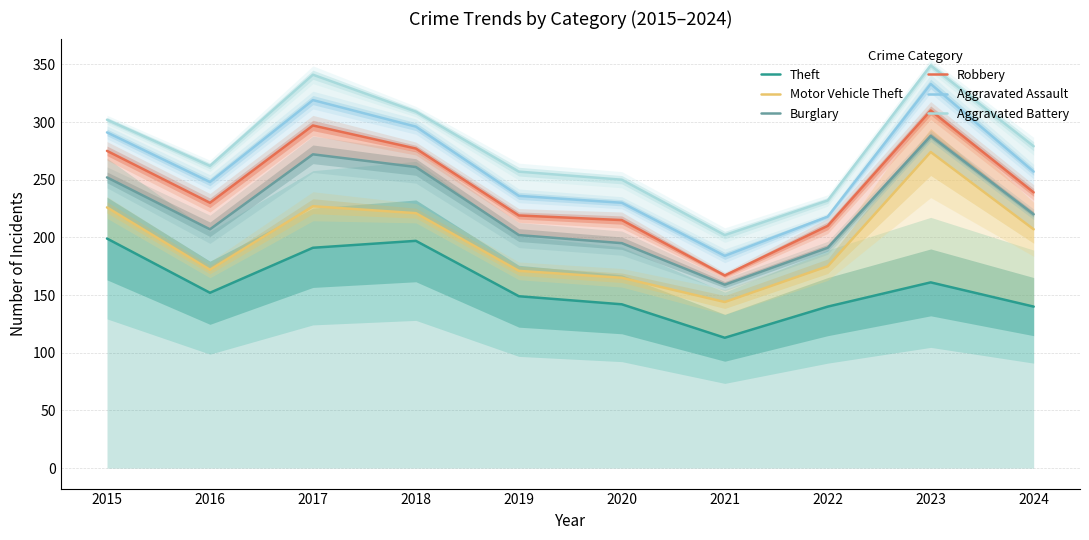

Rank the series by their maximum value, from lowest to highest.

Theft, Motor Vehicle Theft, Burglary, Robbery, Aggravated Assault, Aggravated Battery